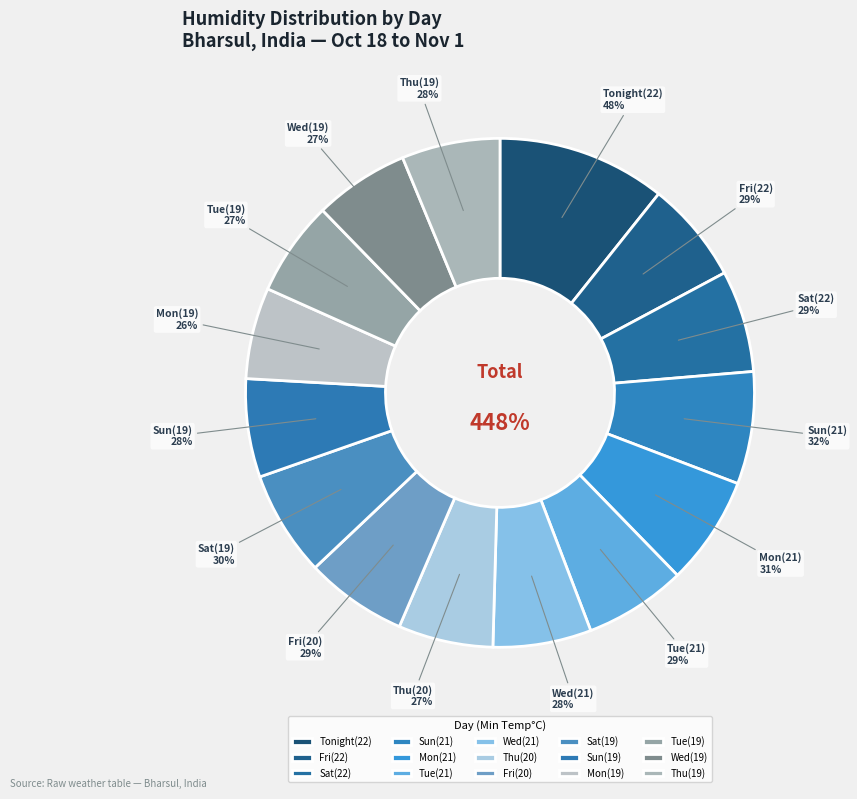

To the nearest percent, what portion does Sun(19) represent?

6%